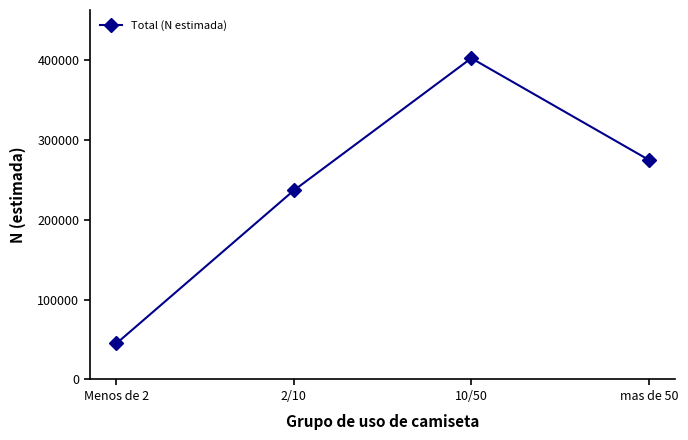

What is the minimum value shown in the chart?

45062